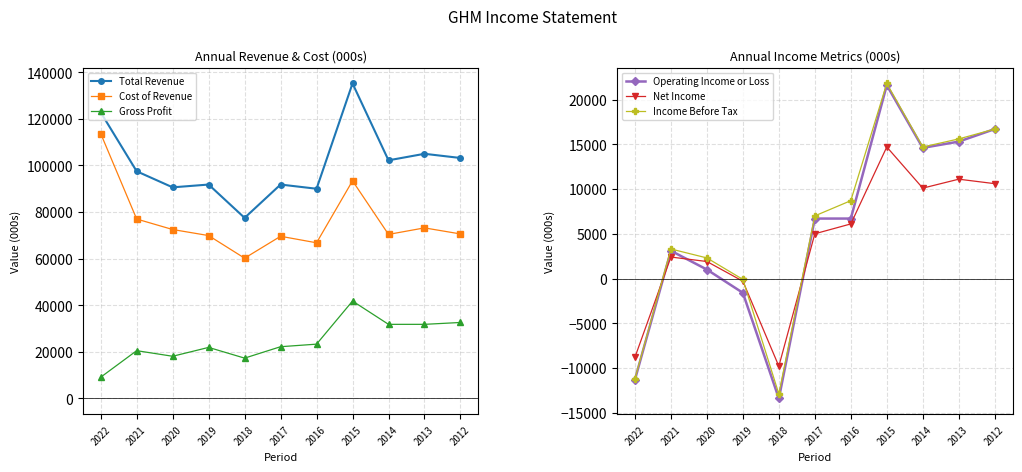

What are all the series names shown in the legend?

Total Revenue, Cost of Revenue, Gross Profit, Operating Income or Loss, Net Income, Income Before Tax